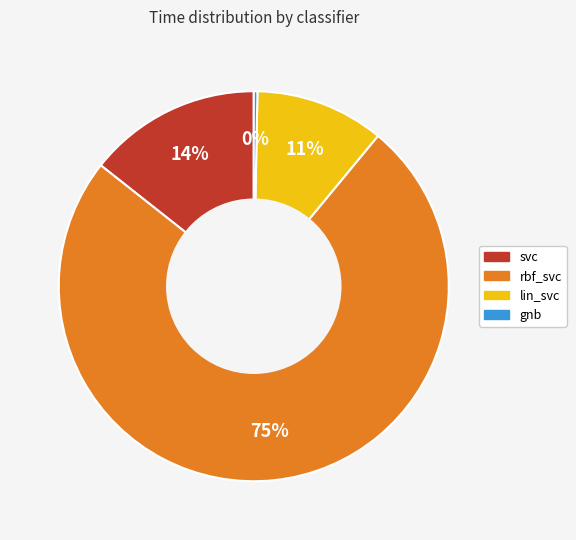

Rank the categories by value from highest to lowest.

rbf_svc, svc, lin_svc, gnb